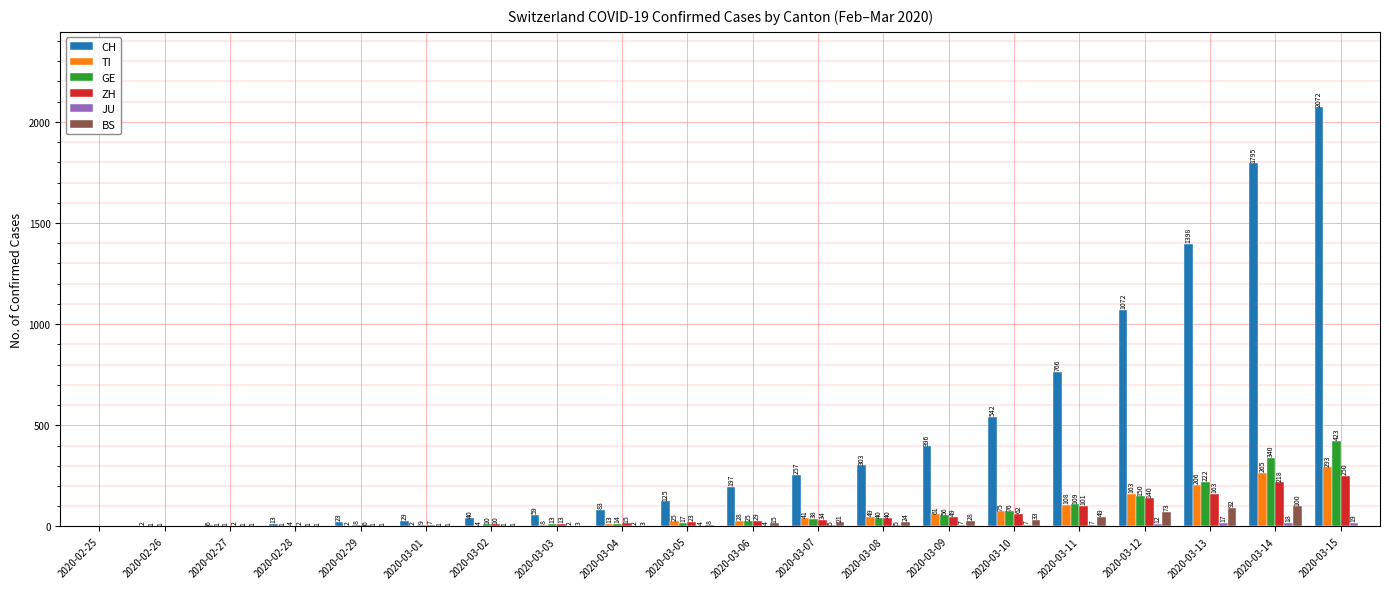

Which series changed the most between 2020-02-26 and 2020-03-03?

CH